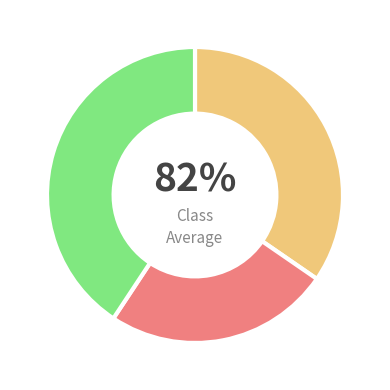

How many slices are in this pie chart?

3